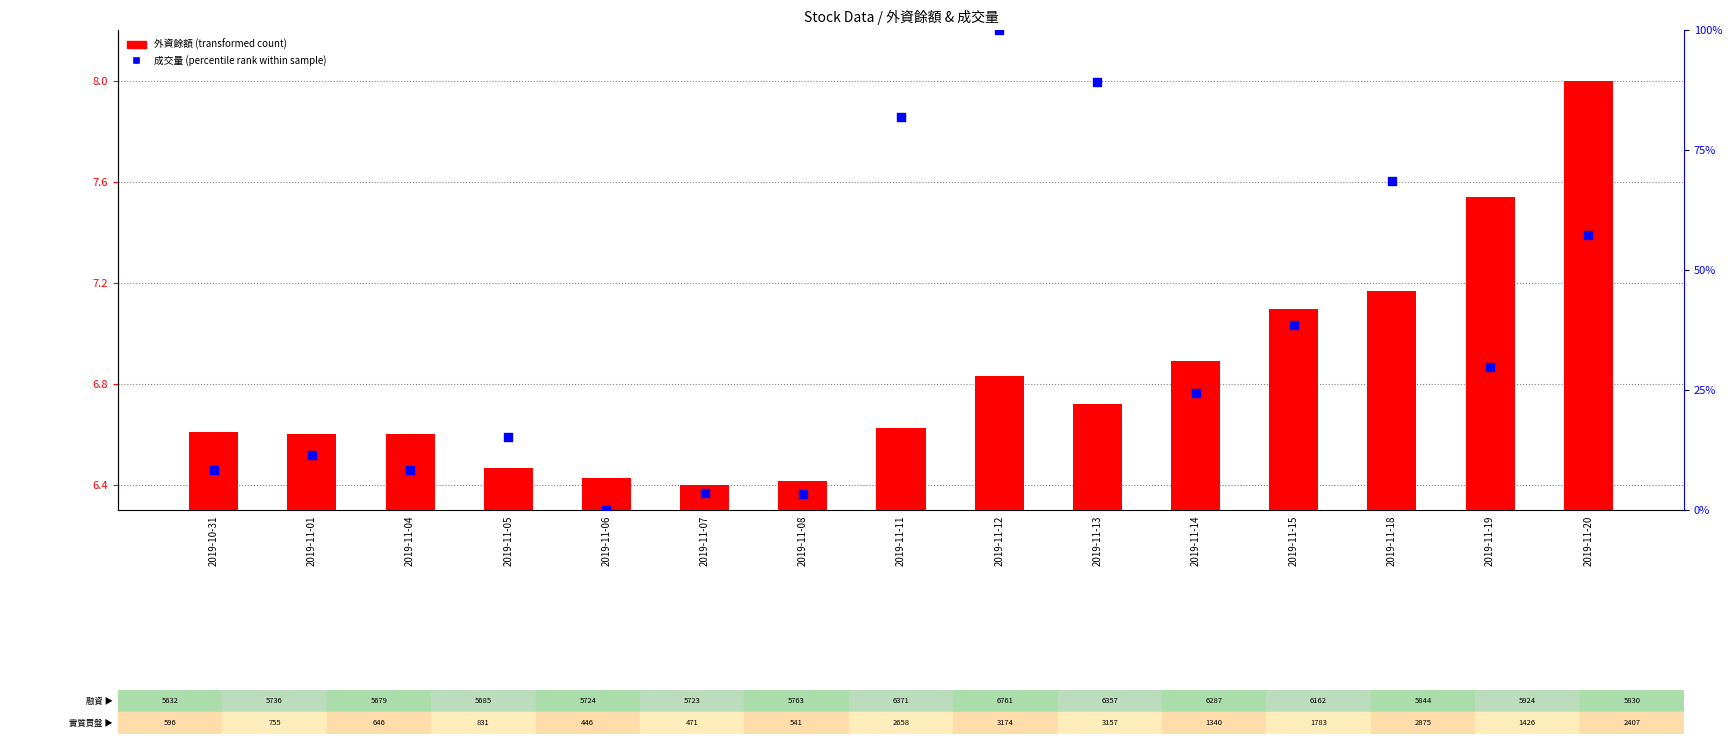

Is the value of 成交量 (percentile rank) at 2019-11-07 greater than the value of 外資餘額 (transformed count) at 2019-11-11?

No